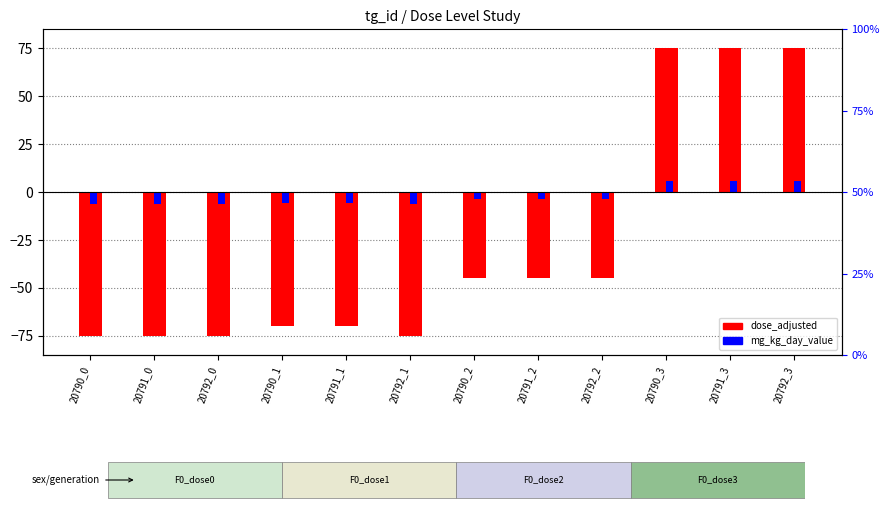

What is the lowest value of the mg_kg_day_value series?

-6.0